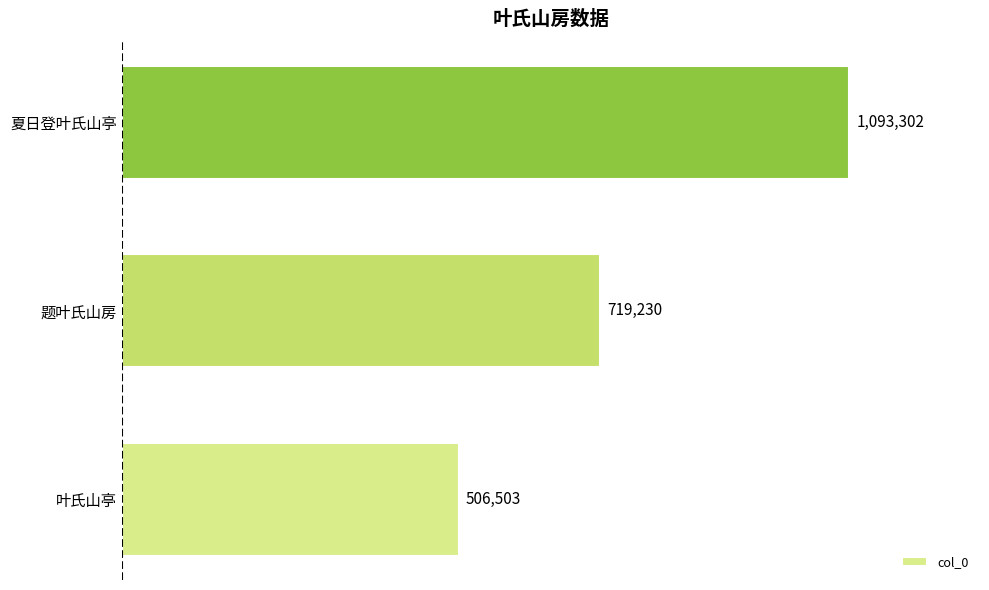

What is the minimum value shown in the chart?

506503